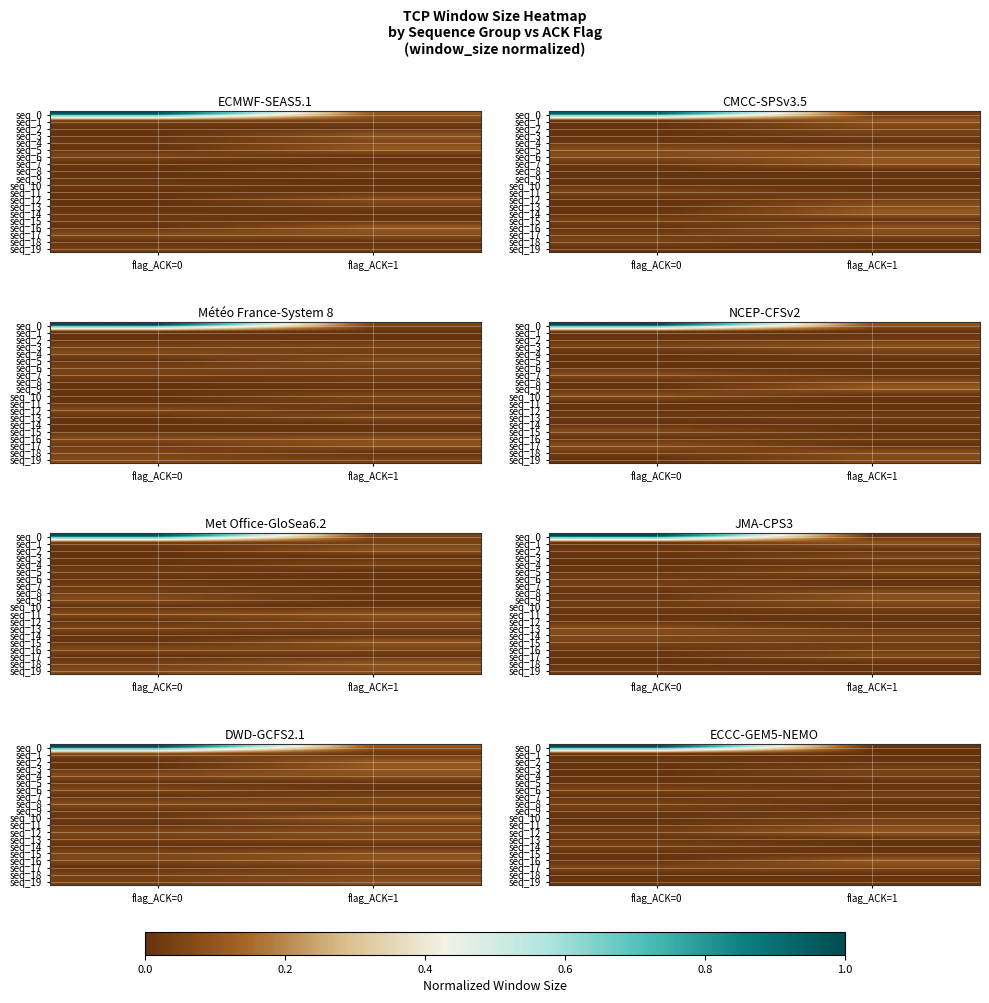

Is the value of seq_3 at flag_ACK=0 greater than the value of seq_17 at flag_ACK=1?

No